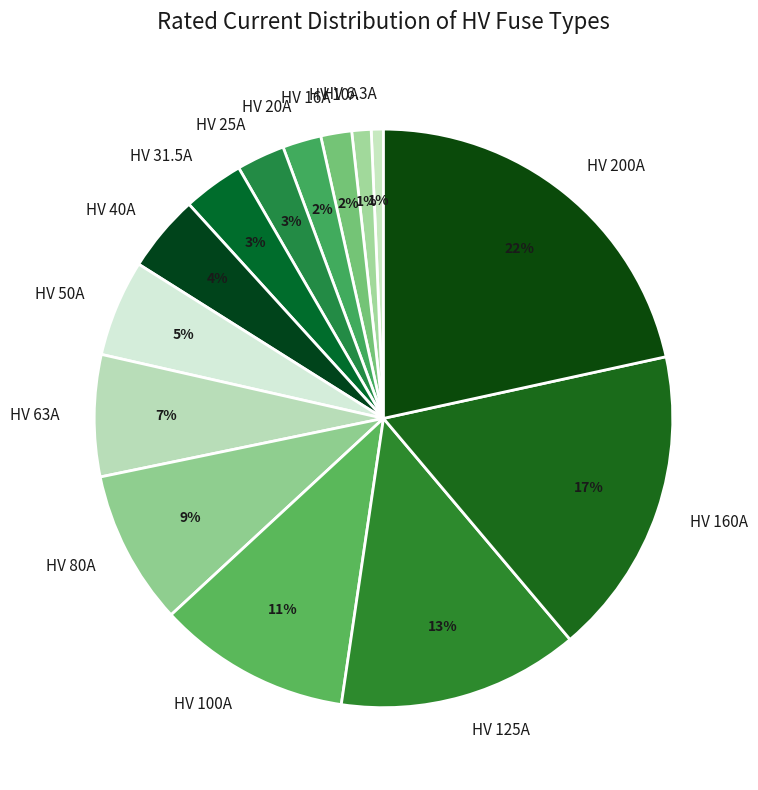

Between HV 20A and HV 63A, which is larger?

HV 63A